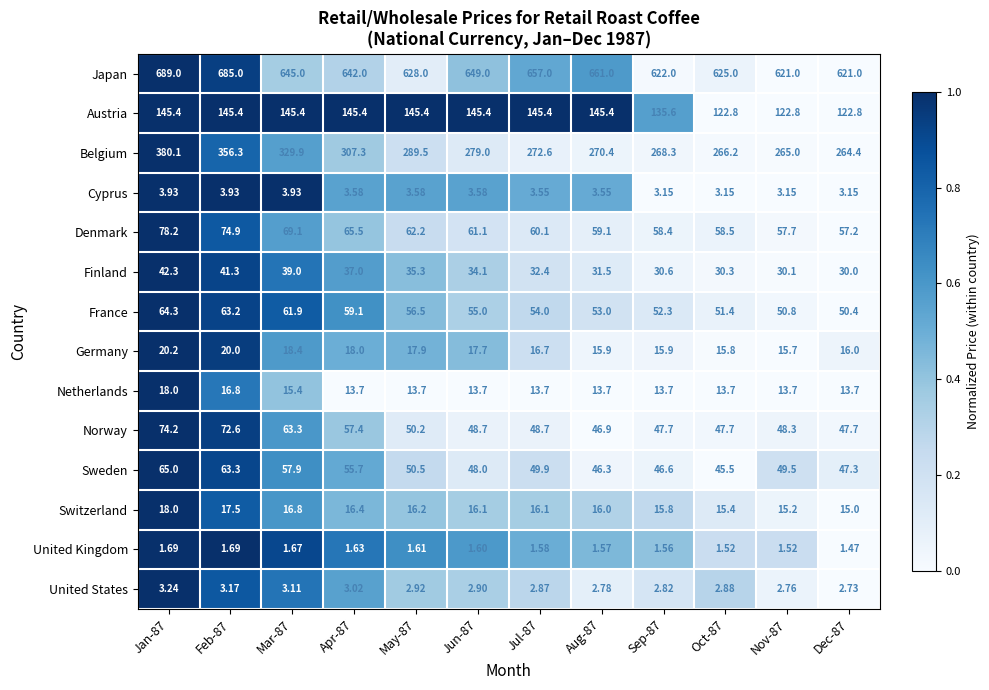

Rank the series at May-87 from highest to lowest value.

Japan, Belgium, Austria, Denmark, France, Sweden, Norway, Finland, Germany, Switzerland, Netherlands, Cyprus, United States, United Kingdom